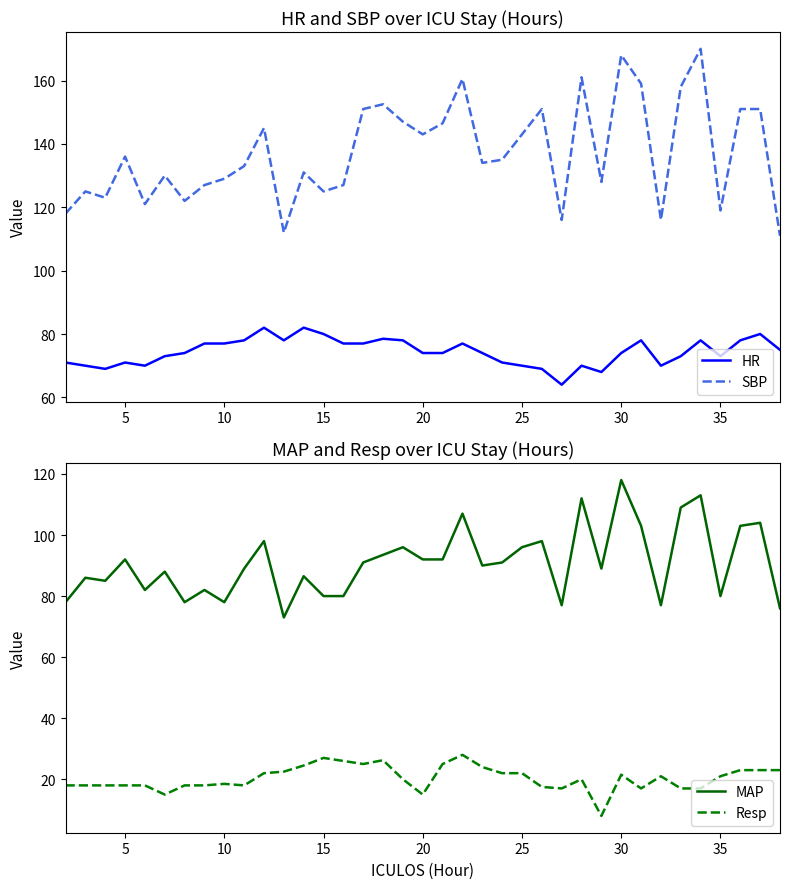

True or false: MAP and Resp cross at least once.

False